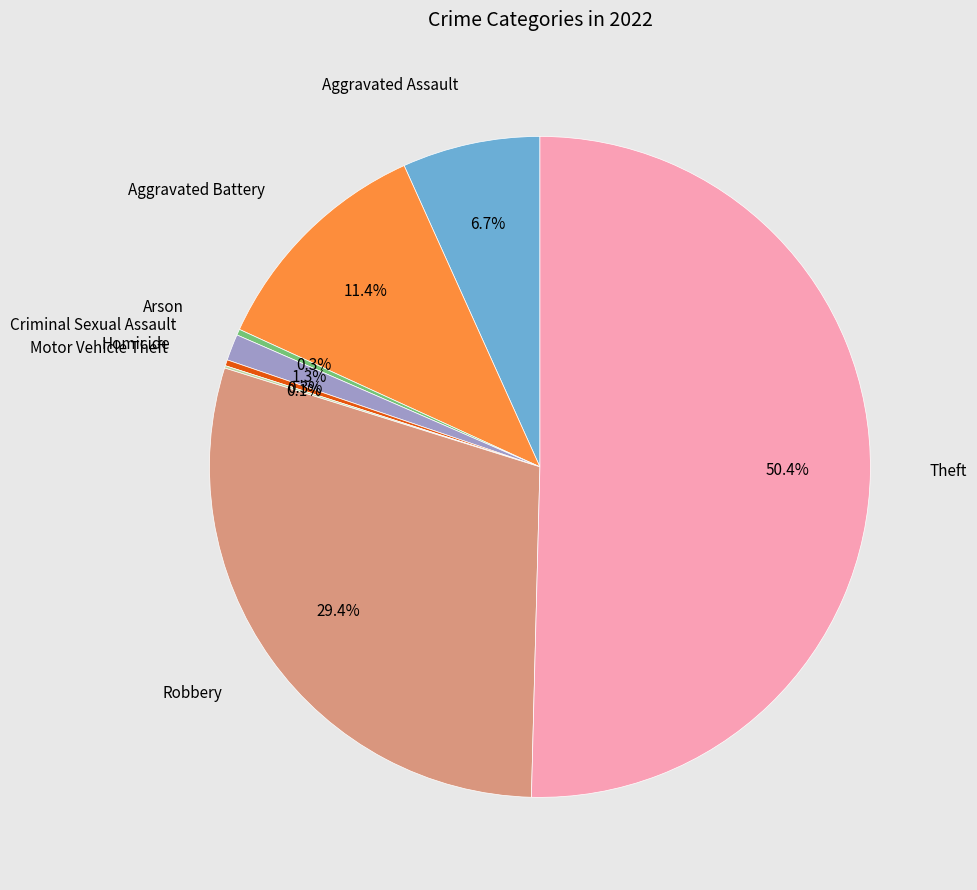

Which slice represents more than half of the pie?

Theft